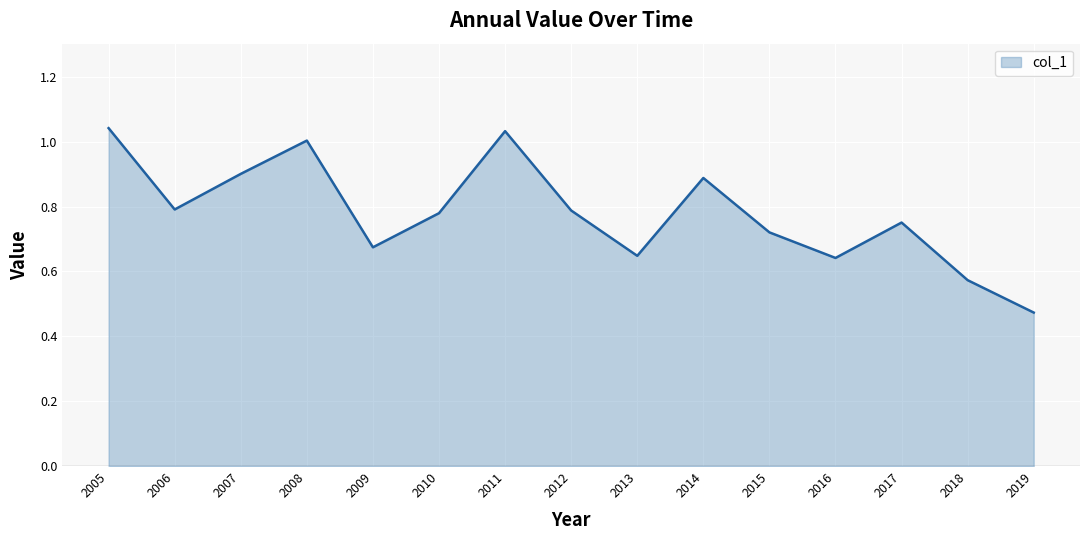

Where is the data nearest to the value 0?

2019